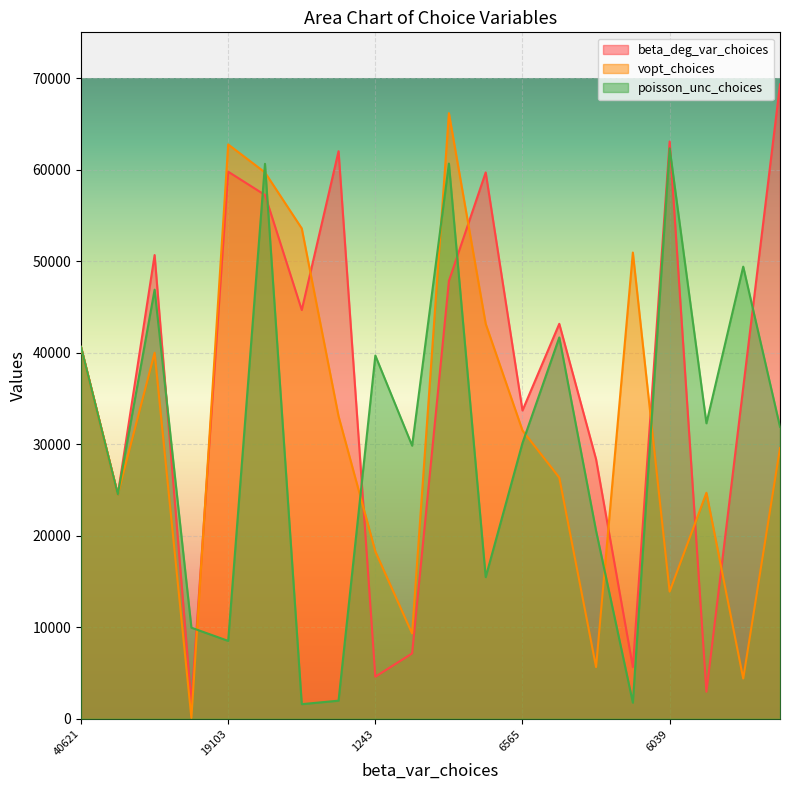

List the series in order of their peak value, lowest first.

poisson_unc_choices, vopt_choices, beta_deg_var_choices